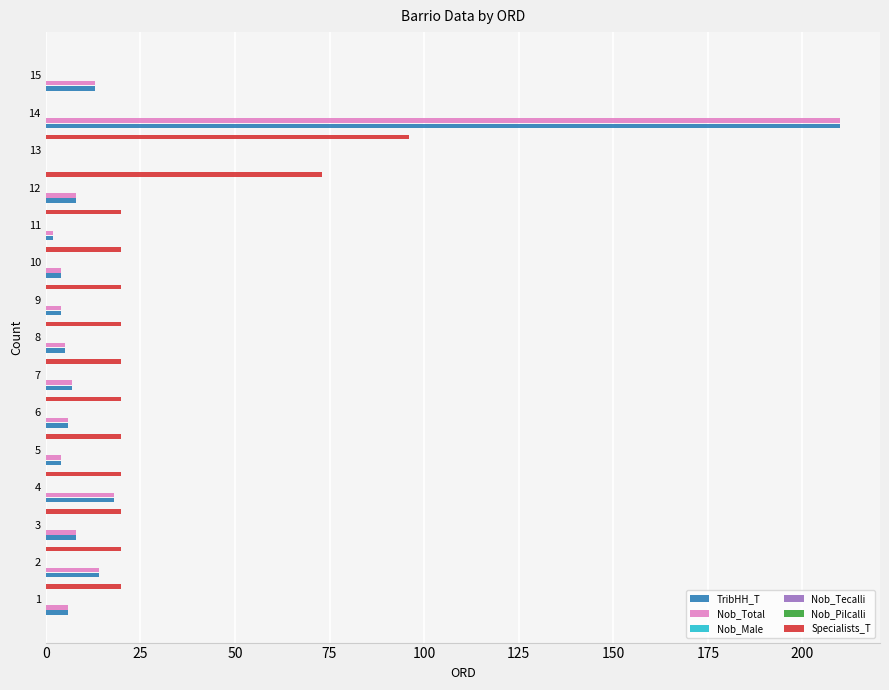

The TribHH_T series shows 13.4 at 3. True or false?

False